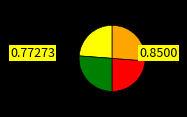

Does any single category account for the majority?

No